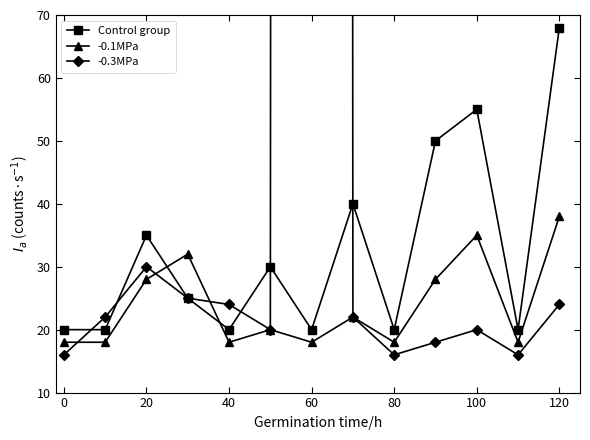

How many Control group values are between 20 and 40?

10